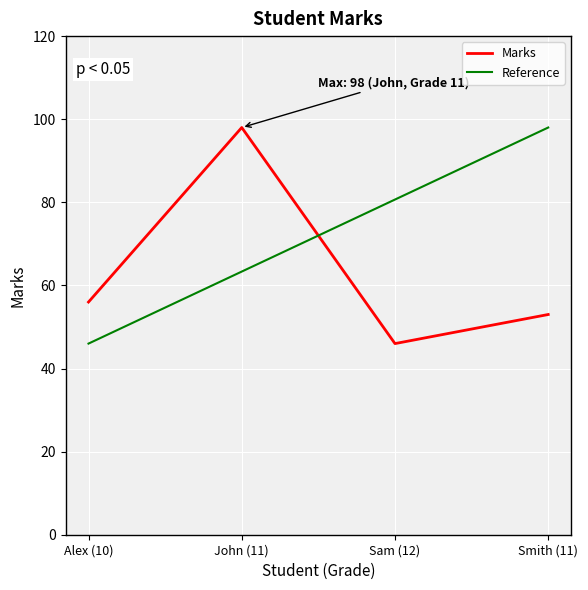

What is the total value across all series at Alex (10)?

102.0